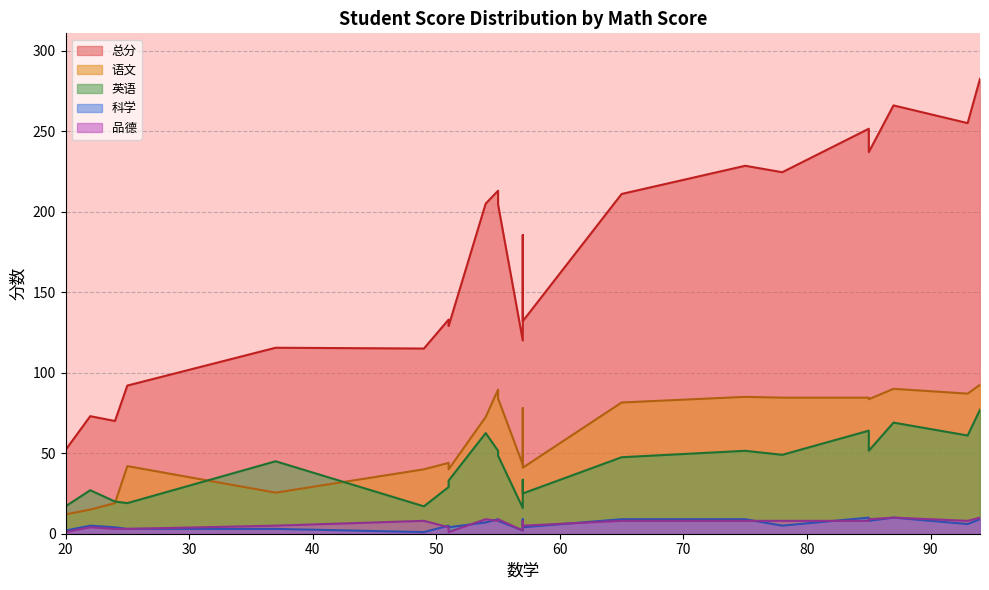

Reading left to right, list all the values displayed in this chart.

总分: 282.5	266.0	255.0	251.5	237.0	228.5	224.5	213.0	211.0	205.0	204.5	185.5	133.0	132.0	129.0	120.0	115.5	115.0	92.0	73.0	70.0	52.0
语文: 92.5	90.0	87.0	84.5	83.5	85.0	84.5	89.5	81.5	72.5	84.0	78.0	44.0	41.0	40.0	43.0	25.5	40.0	42.0	15.0	19.0	12.0
英语: 77.0	69.0	61.0	64.0	51.5	51.5	49.0	51.5	47.5	62.5	48.5	33.5	29.0	25.0	33.0	16.0	45.0	17.0	19.0	27.0	20.0	17.0
科学: 9.0	10.0	6.0	10.0	8.0	9.0	5.0	9.0	9.0	7.0	8.0	9.0	5.0	4.0	4.0	2.0	3.0	1.0	3.0	5.0	4.0	2.0
品德: 10.0	10.0	8.0	8.0	9.0	8.0	8.0	8.0	8.0	9.0	9.0	8.0	4.0	5.0	1.0	2.0	5.0	8.0	3.0	4.0	3.0	1.0